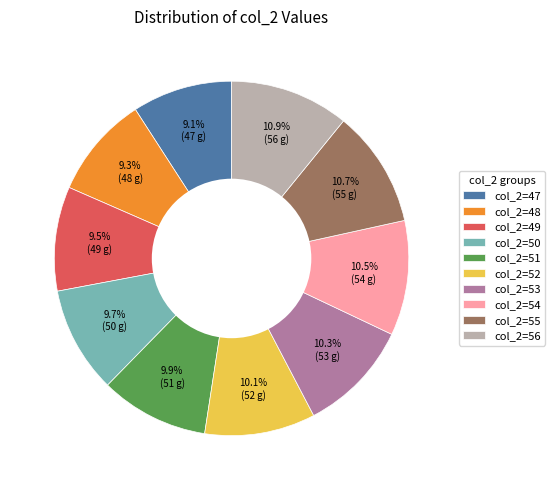

Is there any slice that represents more than half of the pie?

No